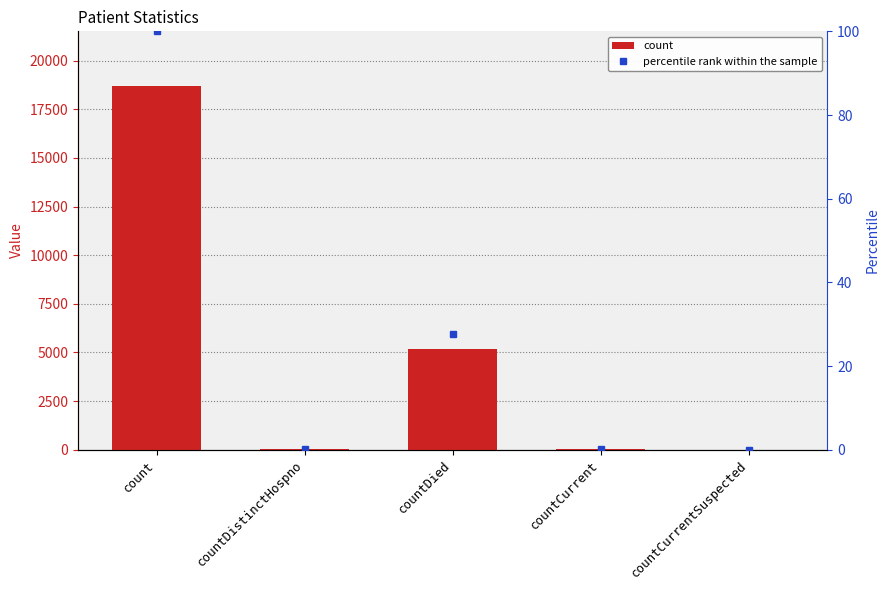

Which series changed the most between countDied and countCurrent?

count